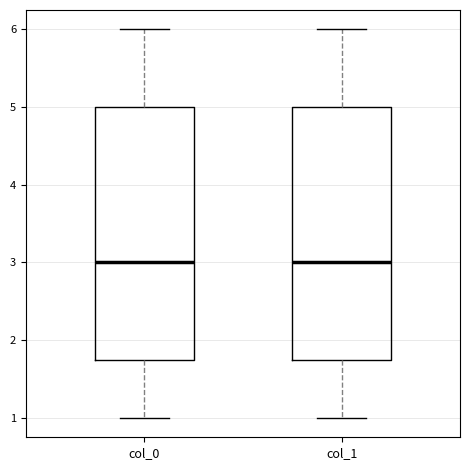

Reading left to right, transcribe this box plot: for each box, give where its median line is, the range the box spans, and where its two whiskers end, as read against the y-axis. The values are not printed on the chart, so give them approximately, as read against the axis.

col_0: median 3.0, box 1.8 to 5.0, whiskers 1.0 to 6.0
col_1: median 3.0, box 1.8 to 5.0, whiskers 1.0 to 6.0